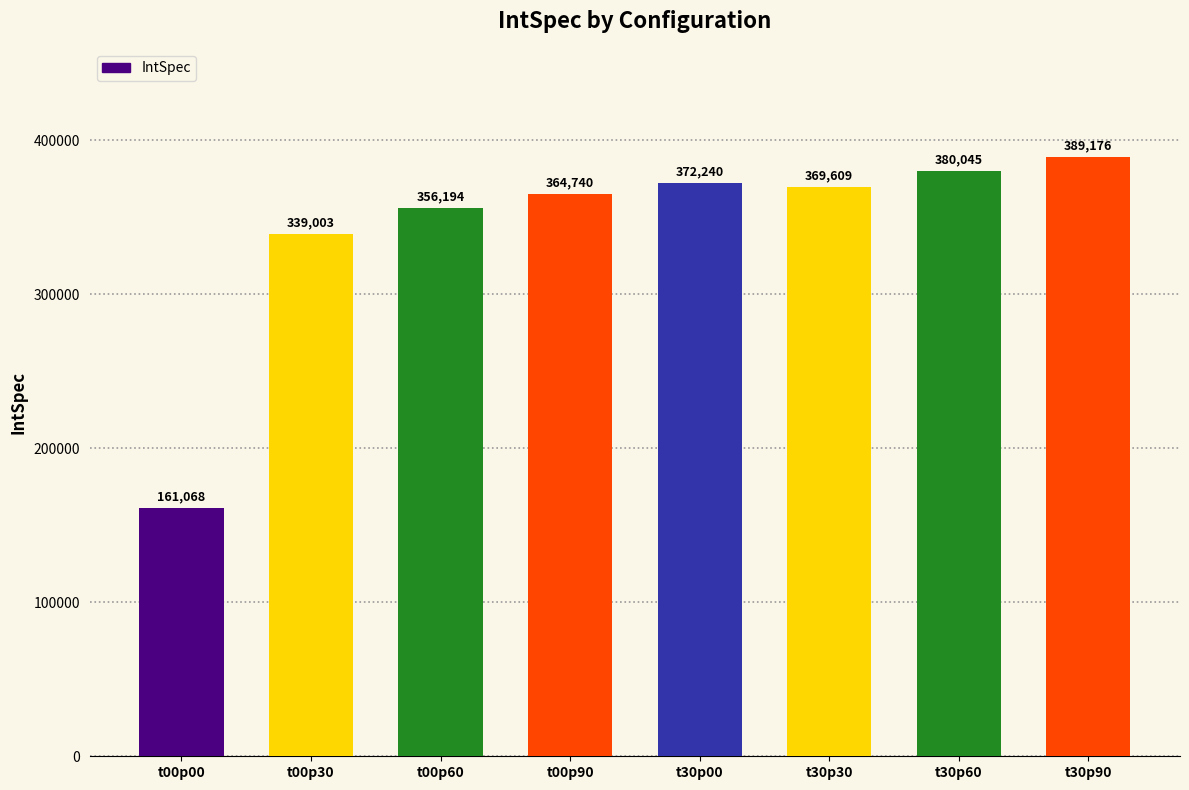

The value at t30p90 is 389176.4. True or false?

True